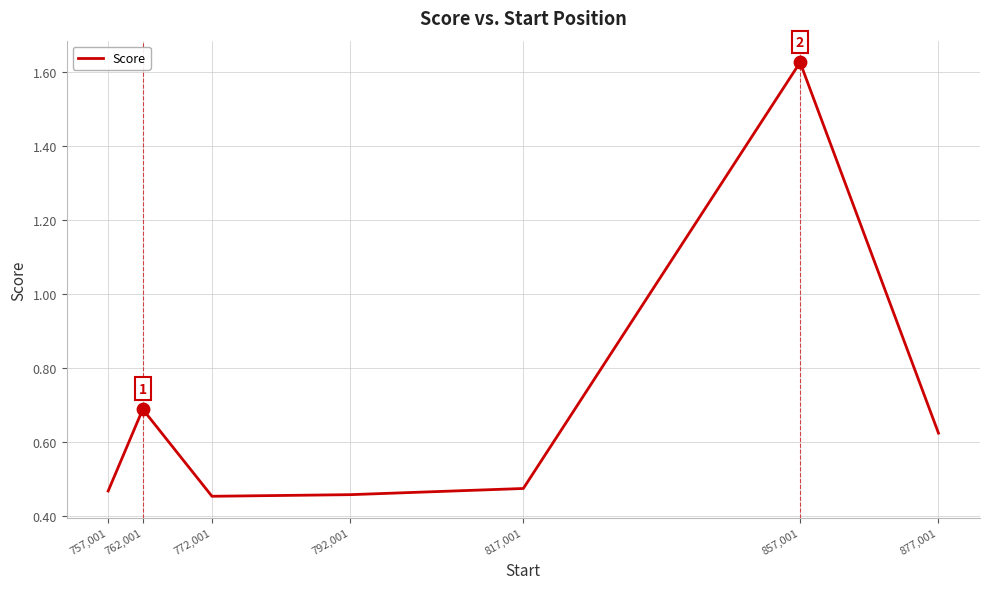

What is the ratio of the value at 792,001 to the value at 857,001?

0.3